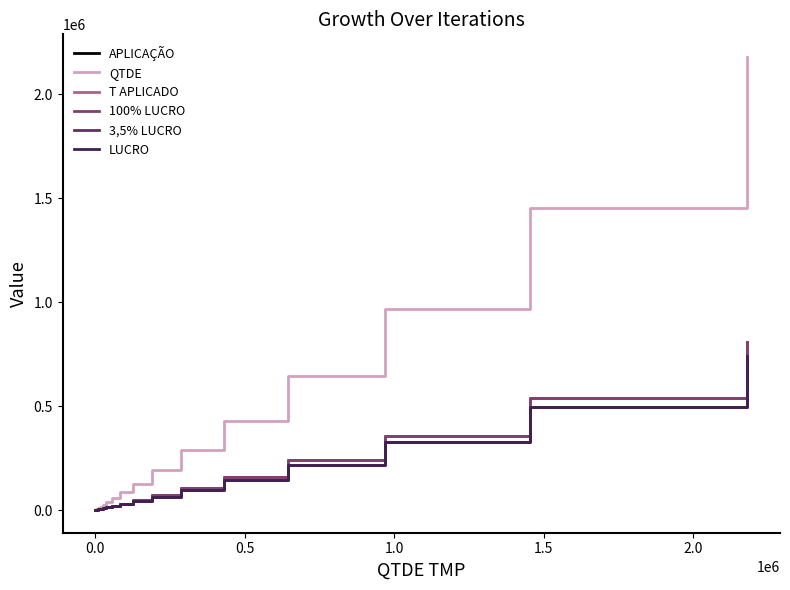

True or false: 100% LUCRO and T APLICADO cross at least once.

False